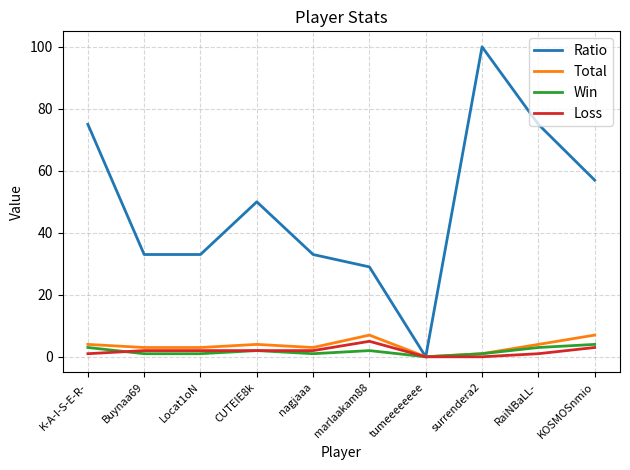

What is the maximum value for Loss?

5